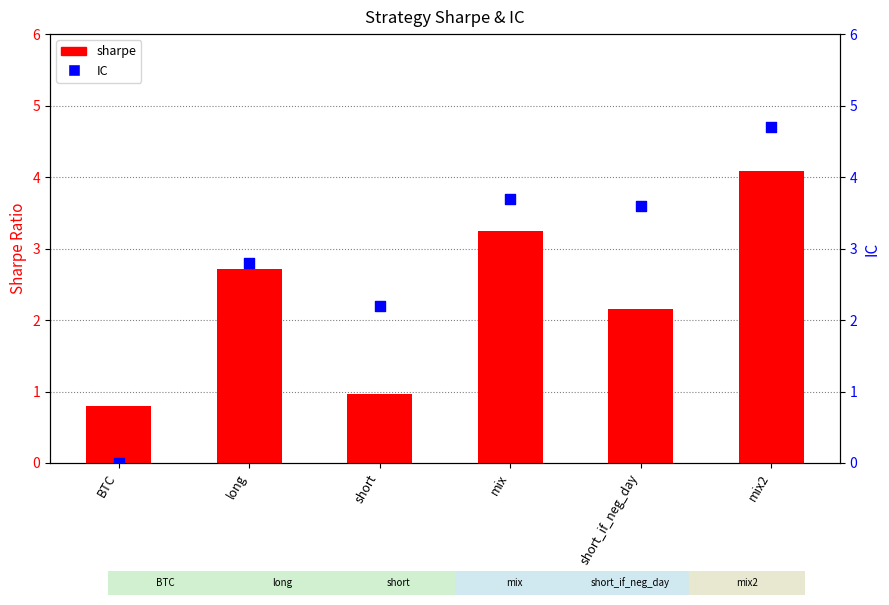

What is the total value across all series at long?

5.5